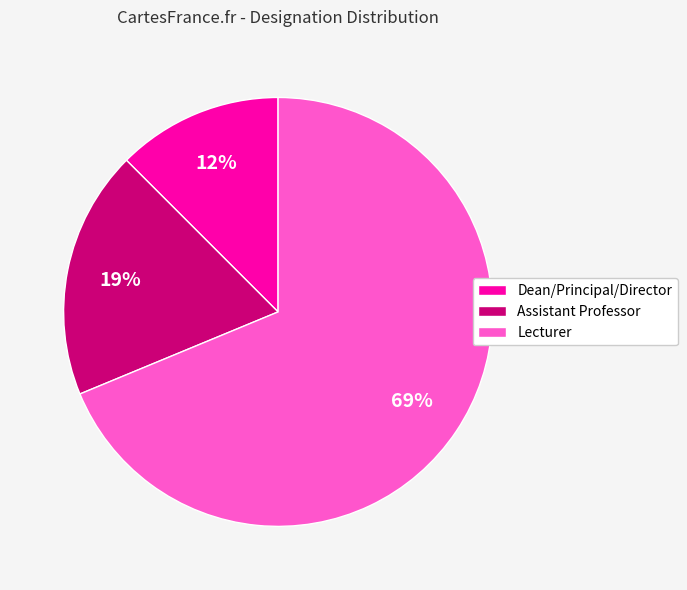

Which slice represents more than half of the pie?

Lecturer